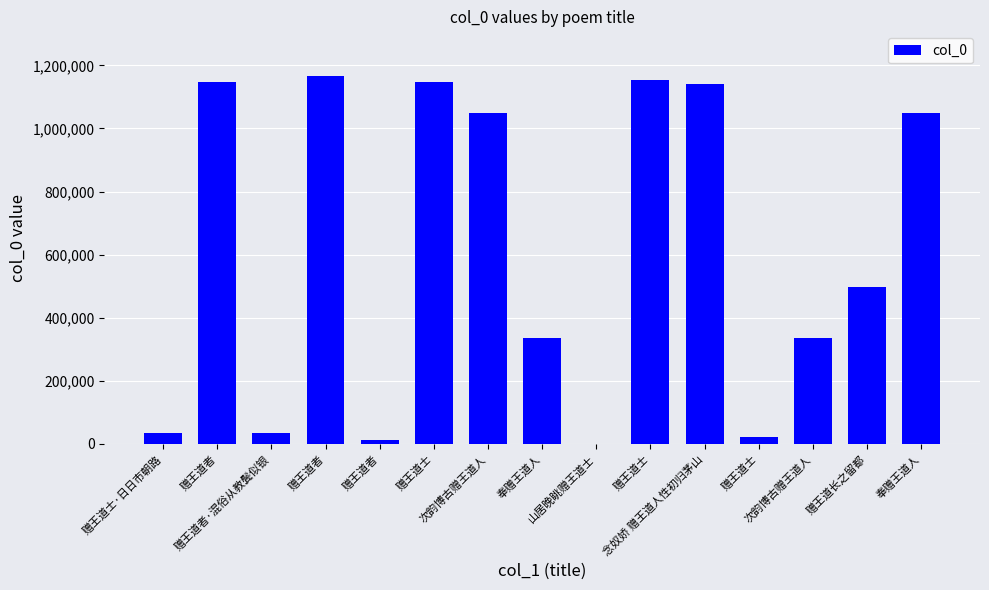

How many data points does each series have?

15